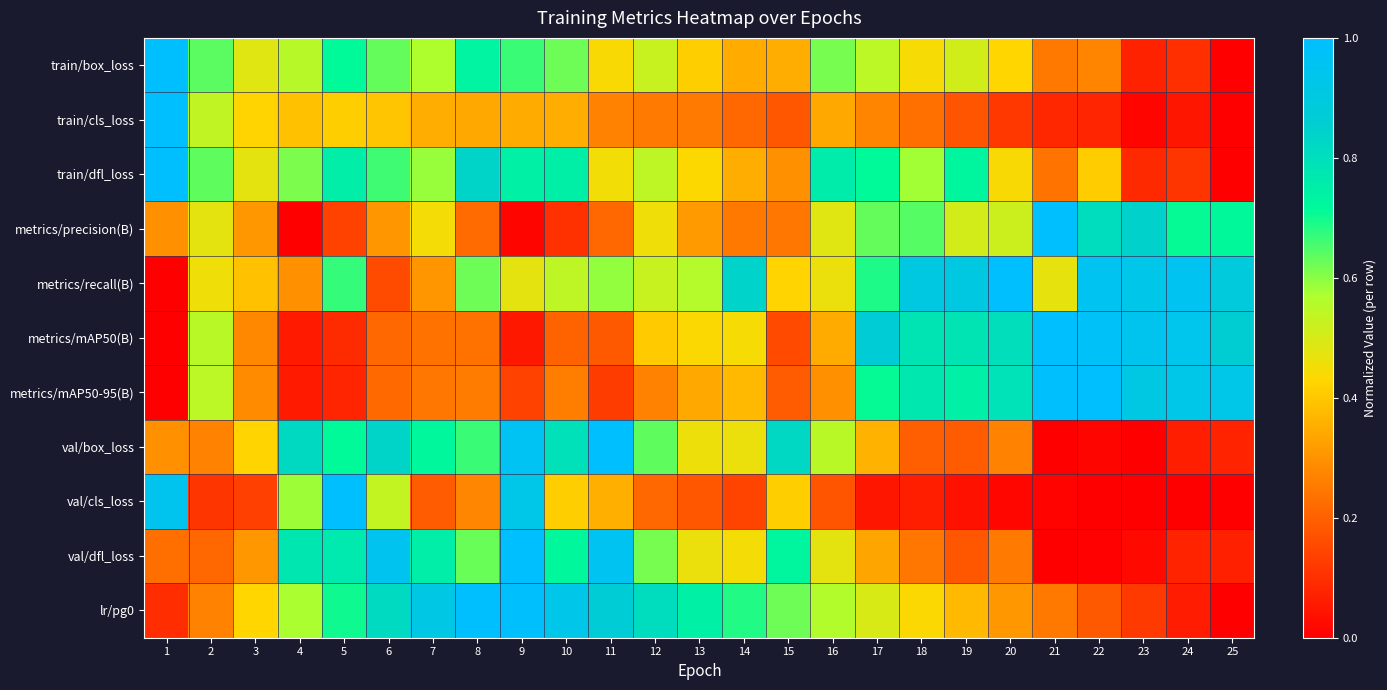

Between 19 and 14, which is larger?

19